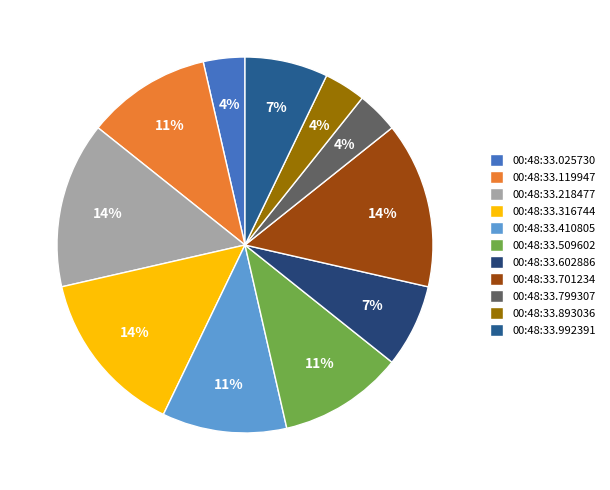

Which slice is the smallest?

00:48:33.025730